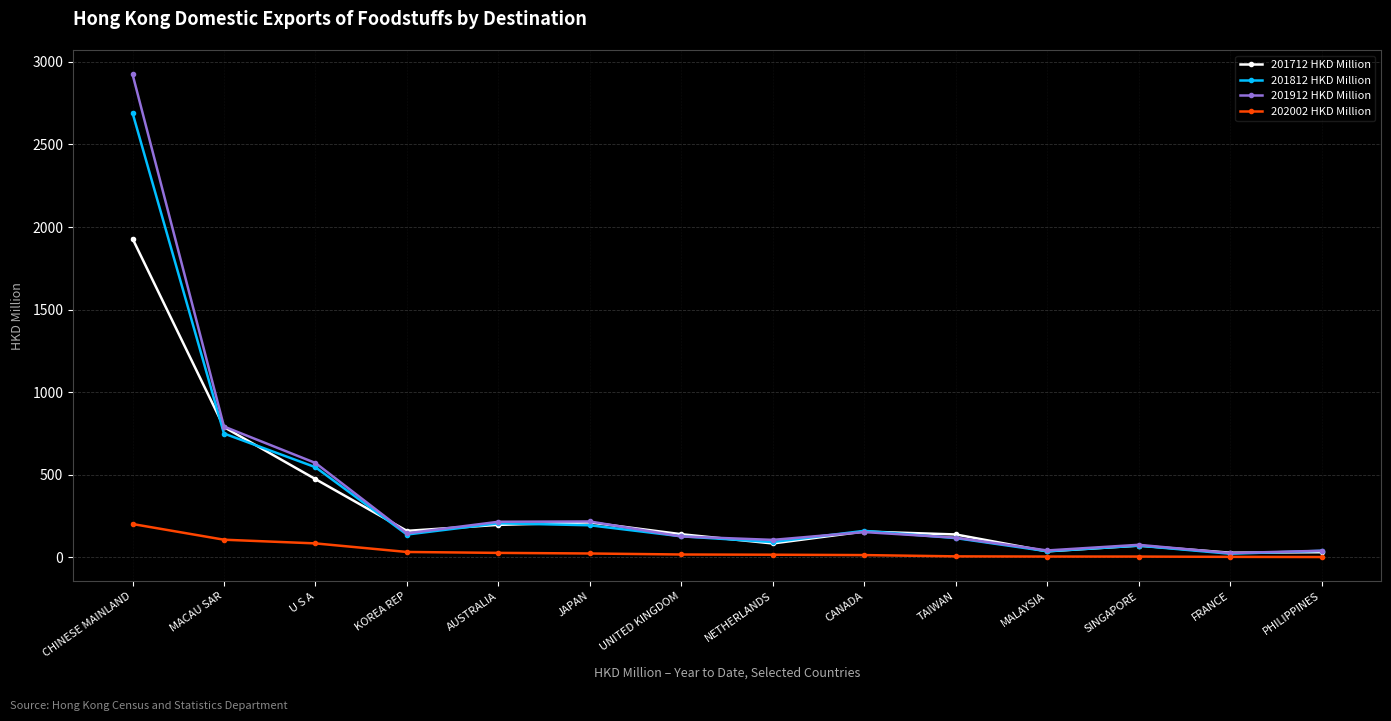

At which category is the sum across all series the highest?

CHINESE MAINLAND